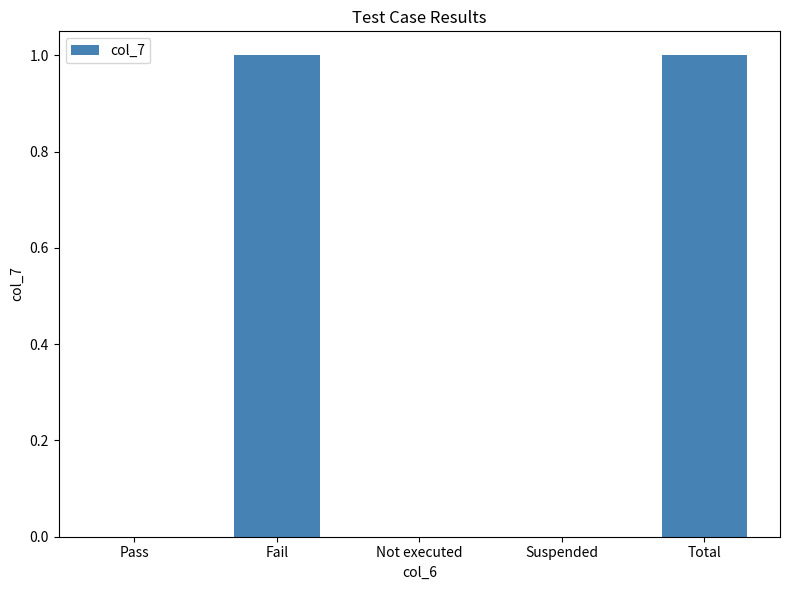

Between Total and Not executed, which is larger?

Total